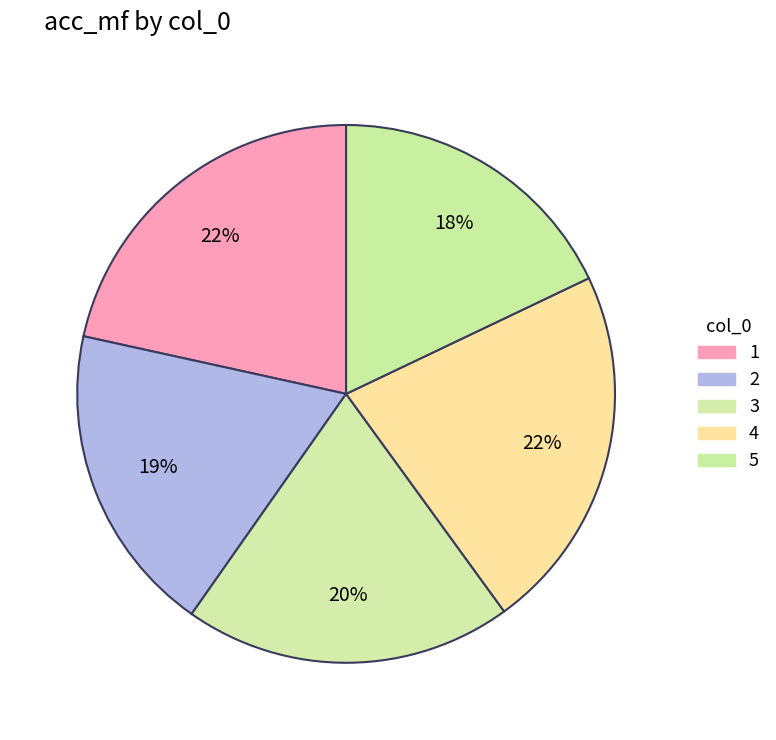

Is there a majority slice in this chart?

No